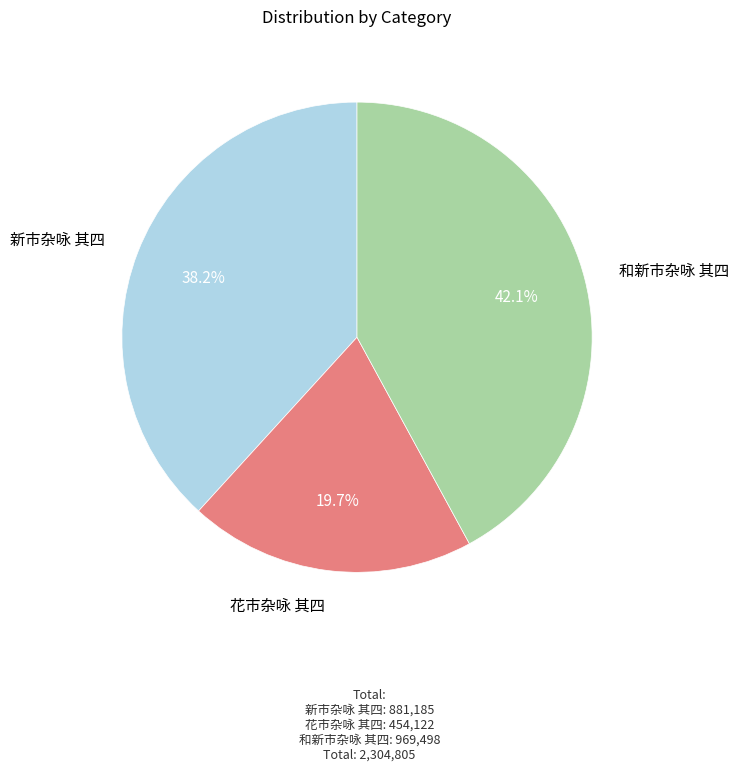

Is there any slice that represents more than half of the pie?

No